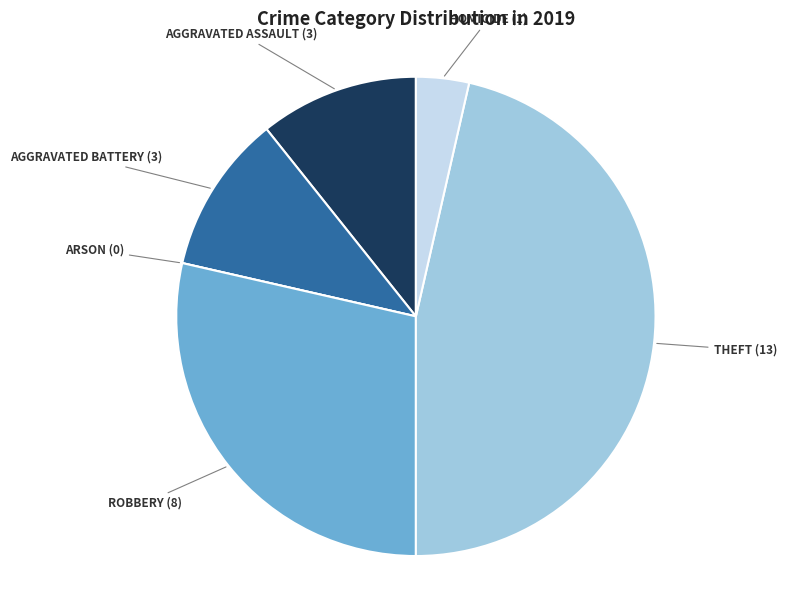

Does any single category account for the majority?

No